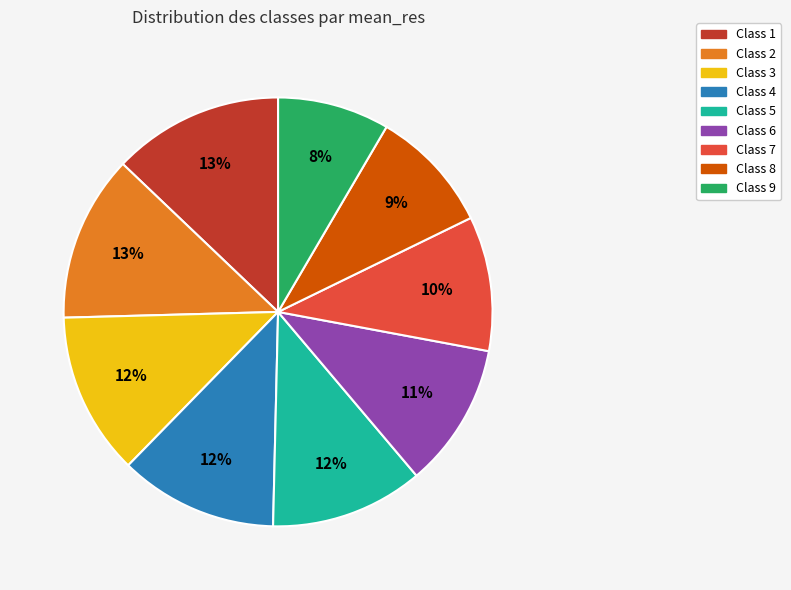

To the nearest percent, what is the average slice percentage?

11%